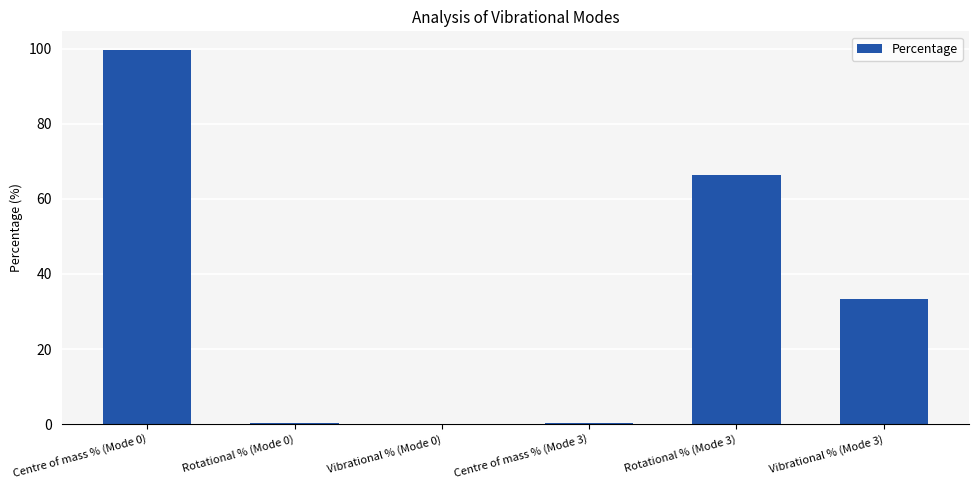

Is it true that the value at Centre of mass % (Mode 0) is 99.6?

True